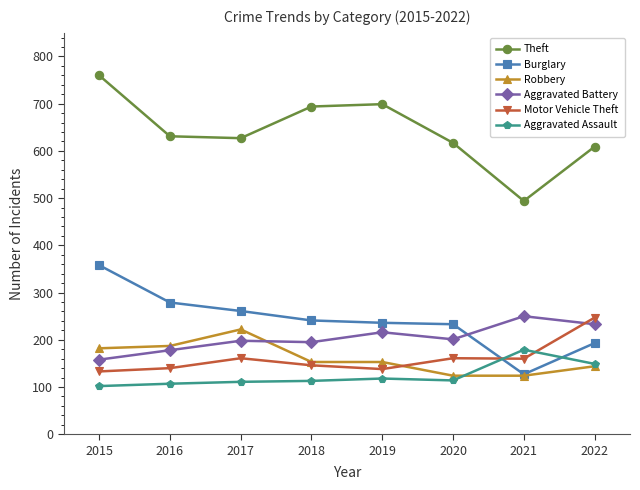

What is the lowest value of the Theft series?

494